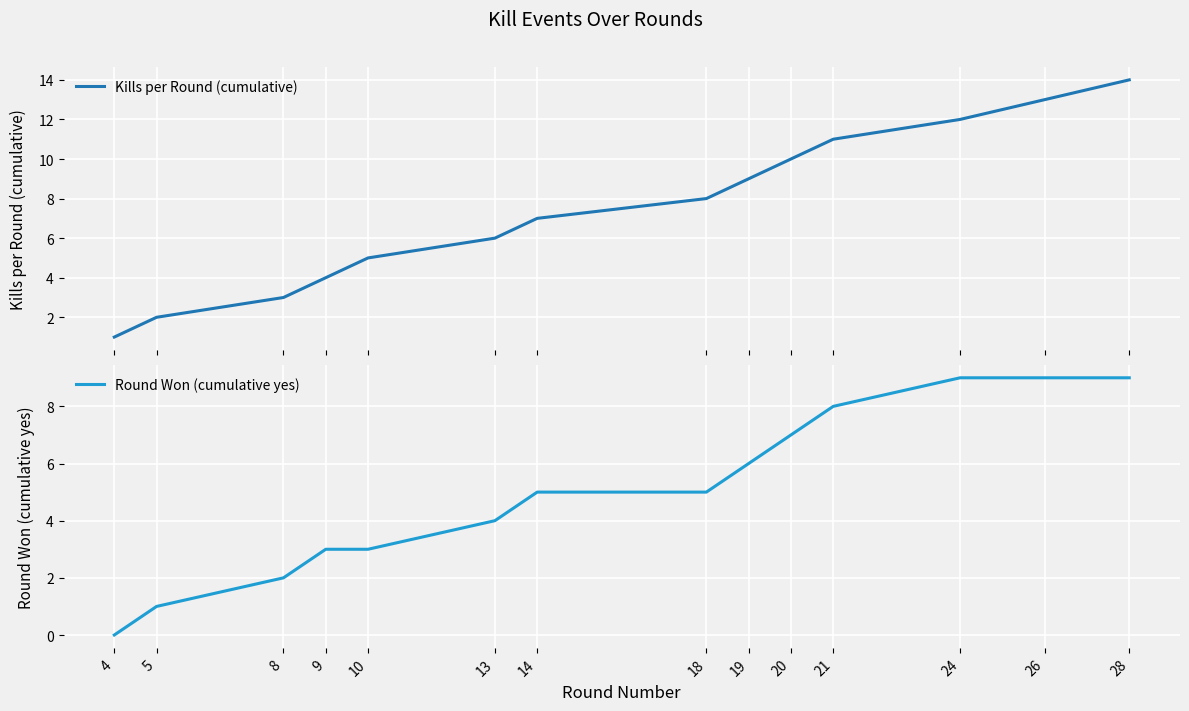

At how many categories does at least one series exceed 7?

7